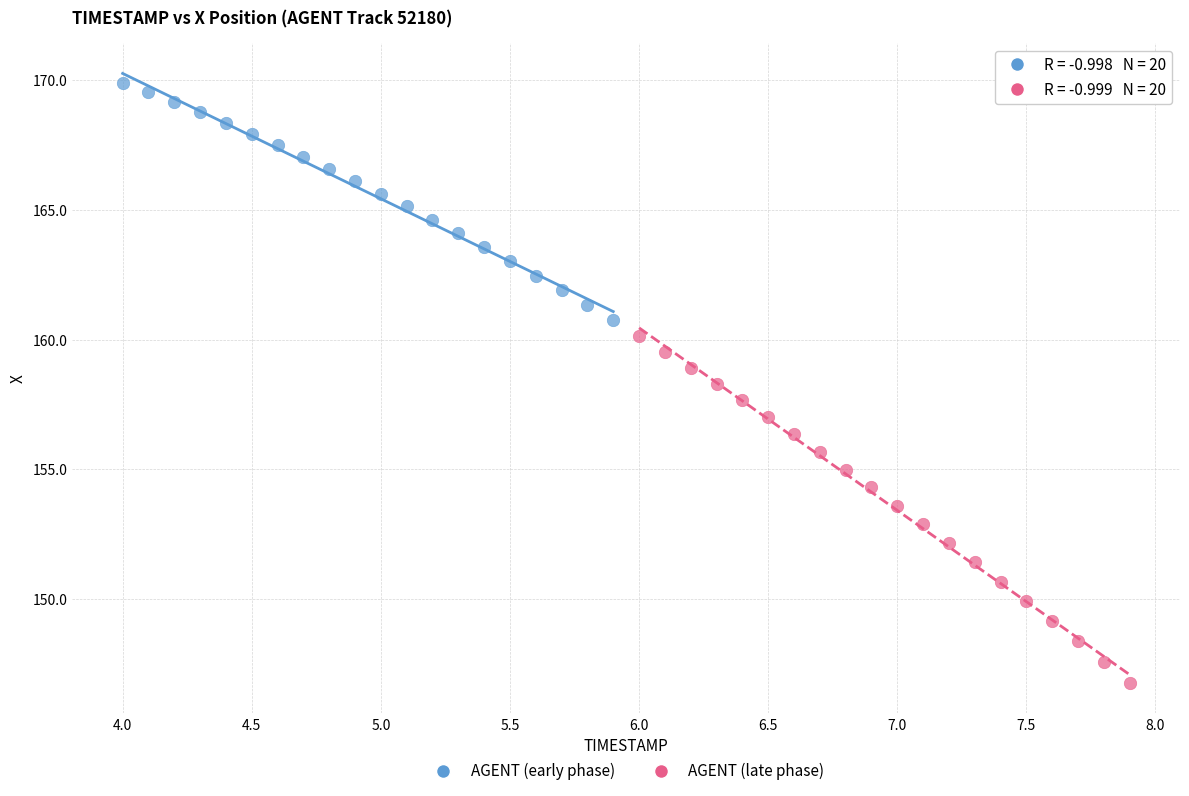

Which series reaches the minimum Y coordinate?

AGENT (late phase)